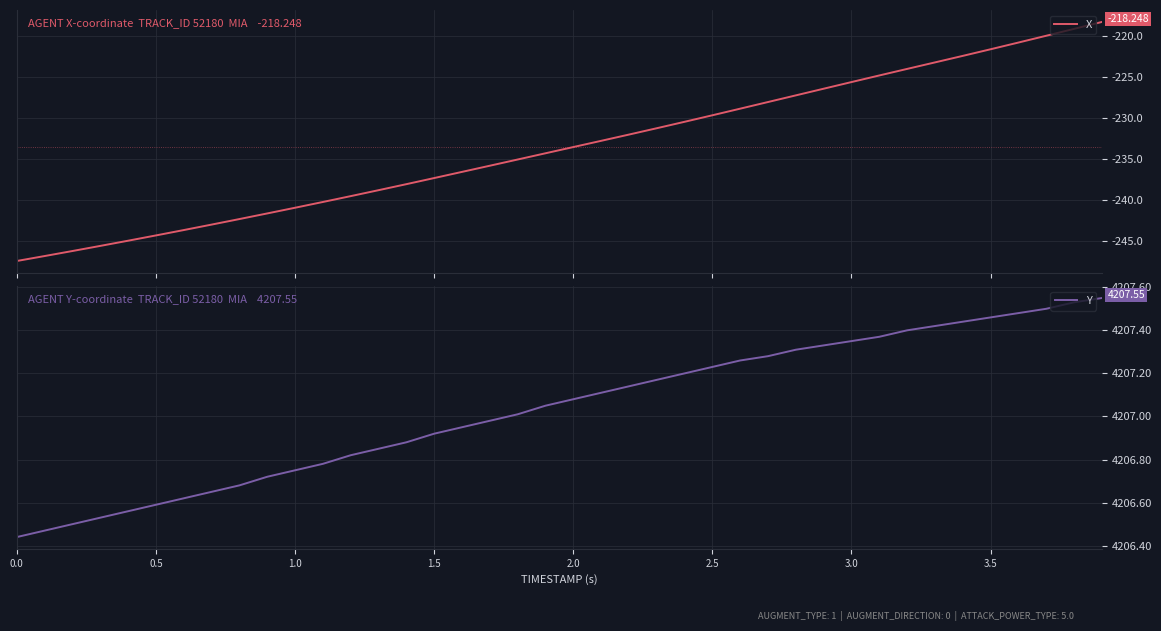

What is the highest value of the X series?

-218.2